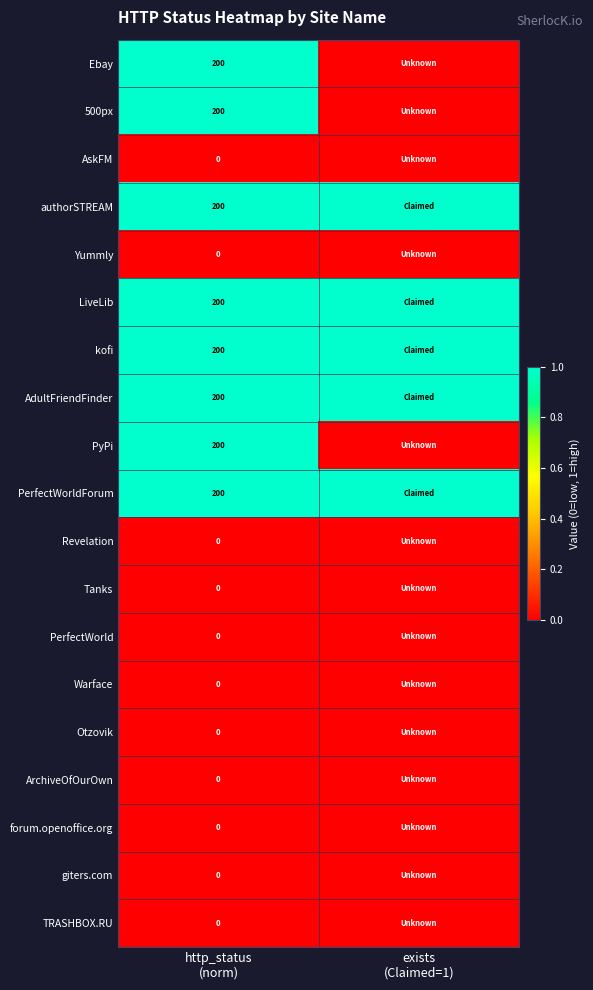

What is the total value across all series at http_status
(norm)?

1600